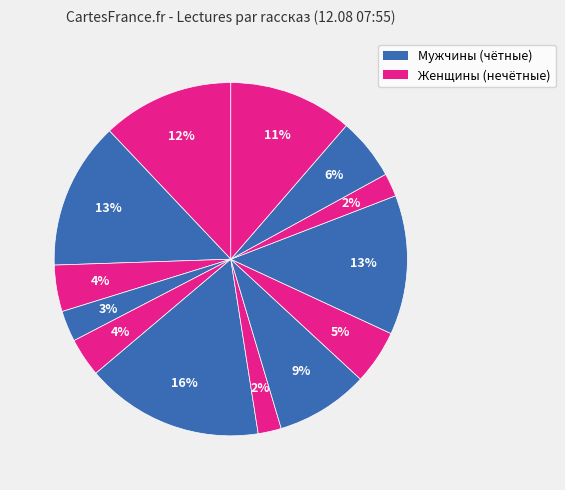

How many segments does this pie chart have?

13